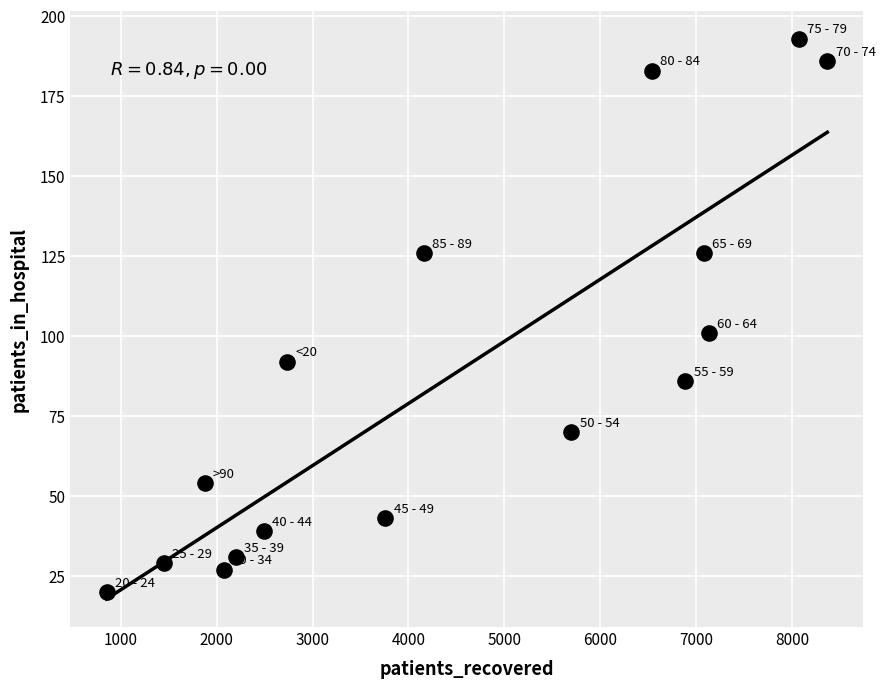

What is the range of Y values (max minus min)?

173